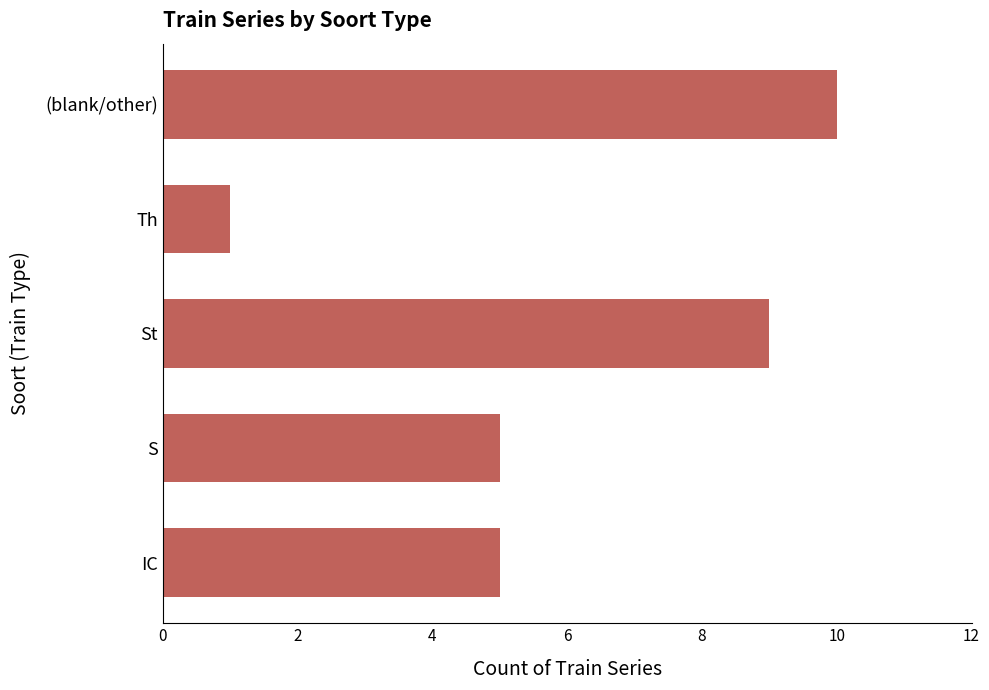

What is the greatest value displayed?

10